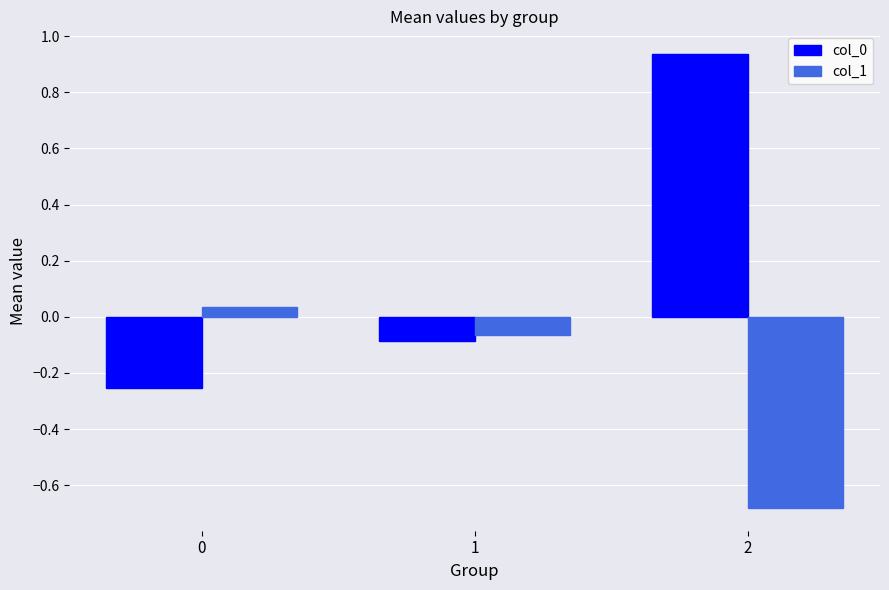

Is the value of col_0 at 0 greater than the value of col_1 at 1?

No